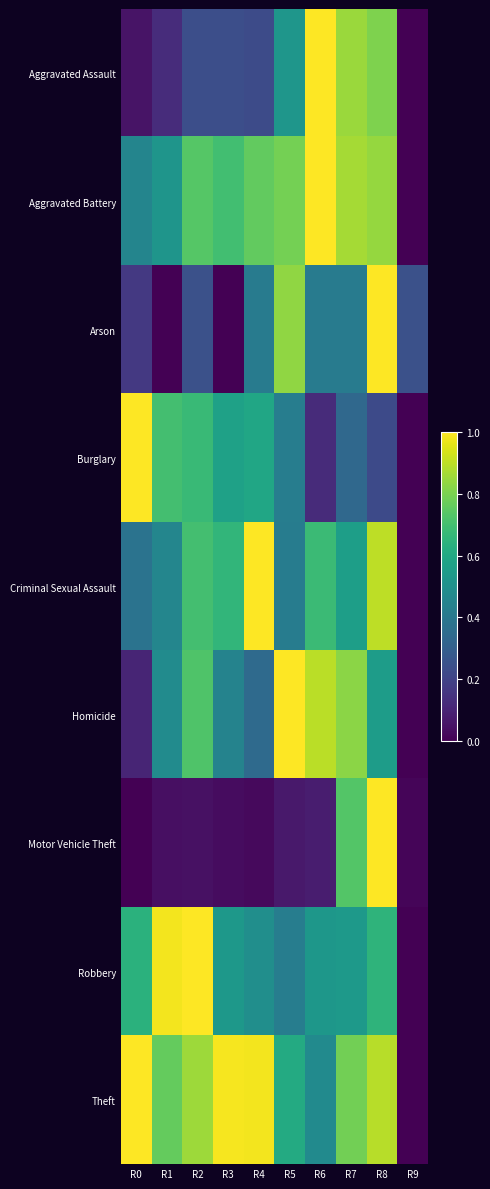

Which label corresponds to the largest value in the chart?

R8